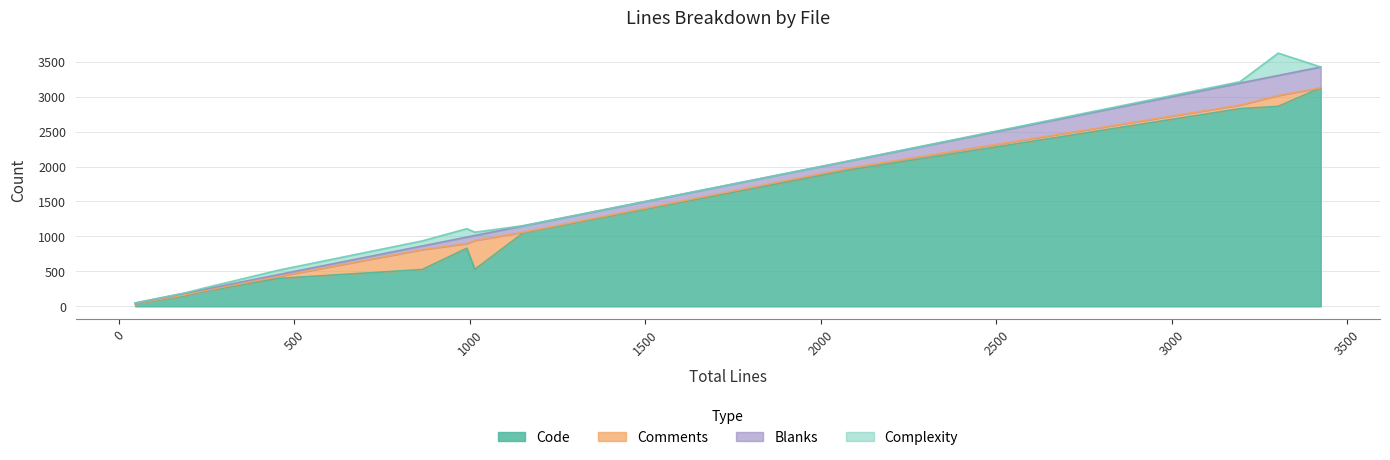

Which series has the widest spread of values?

Code